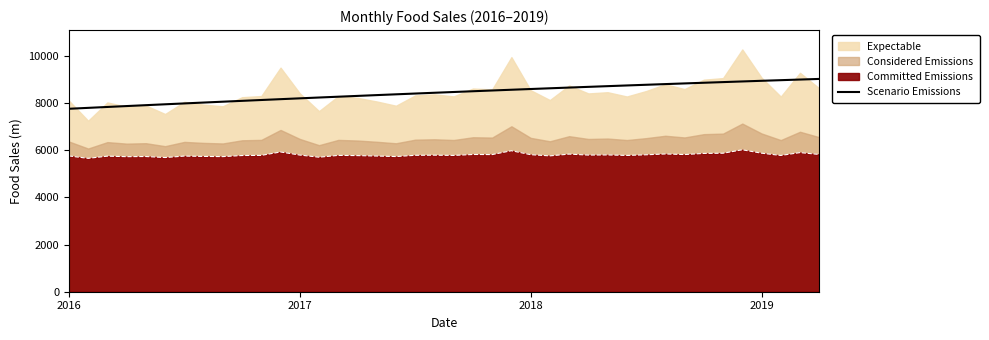

What is the minimum value for Committed Emissions?

5649.6